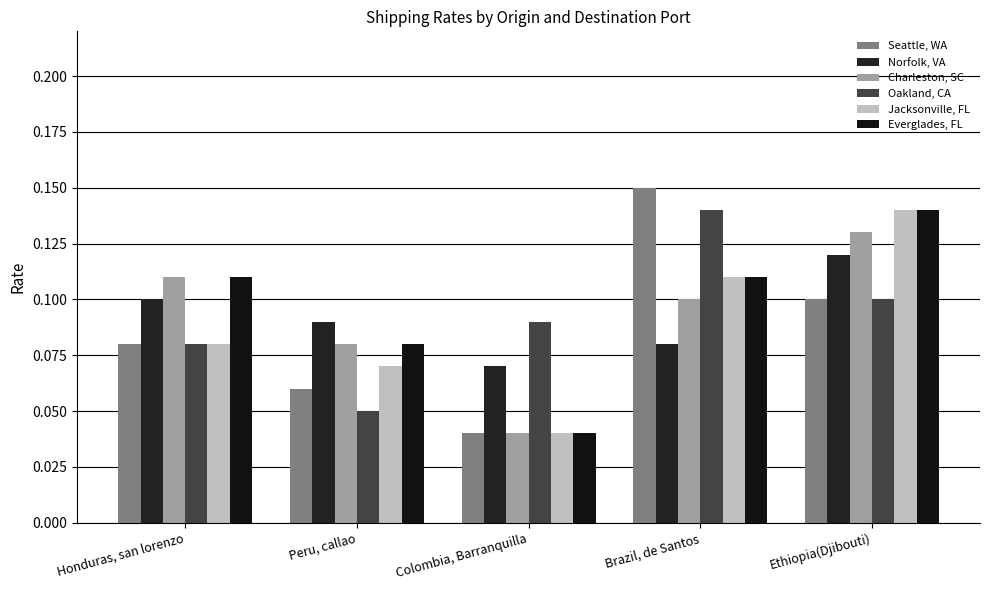

How many bars are there in total?

30